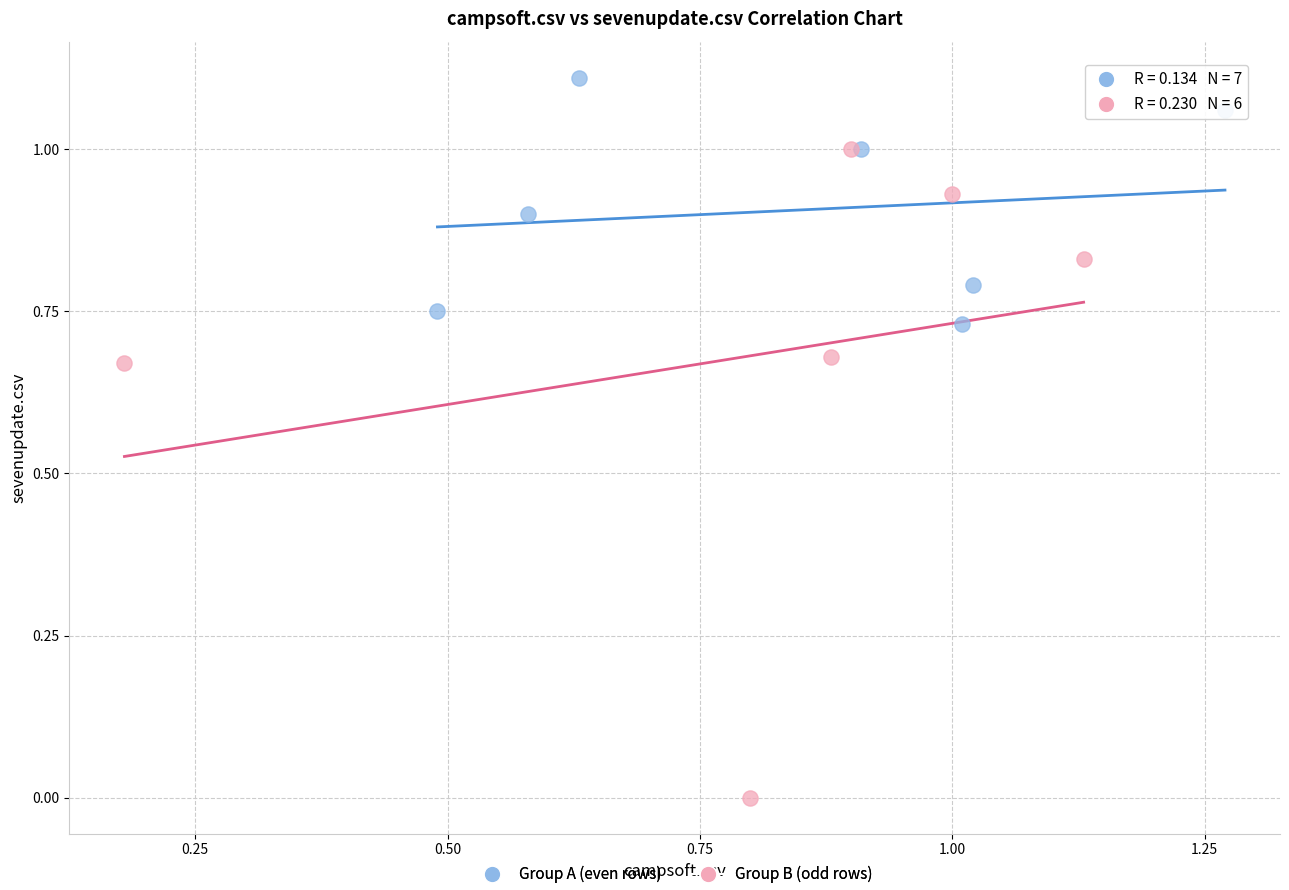

Which series reaches the maximum Y coordinate?

Group A (even rows)